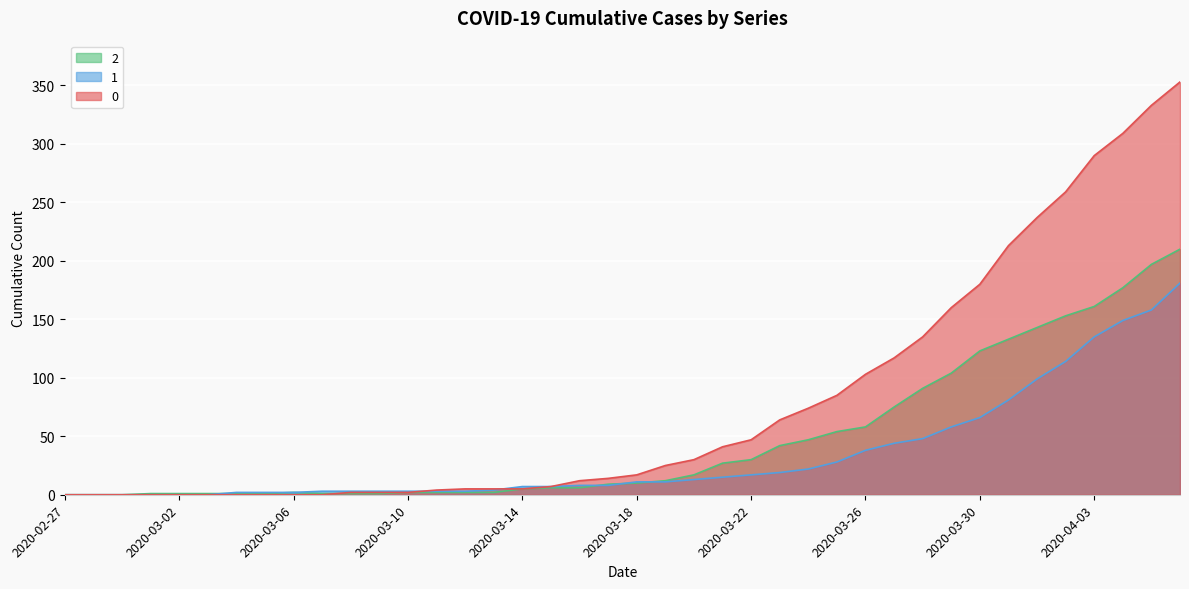

True or false: 2 has more than 0 interior local peaks.

True